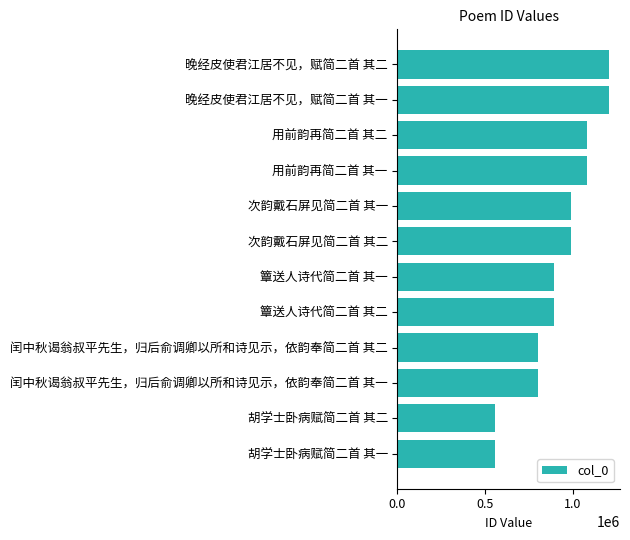

Approximately how many times larger is the value at 胡学士卧病赋简二首 其一 compared to 晚经皮使君江居不见，赋简二首 其一?

0.5